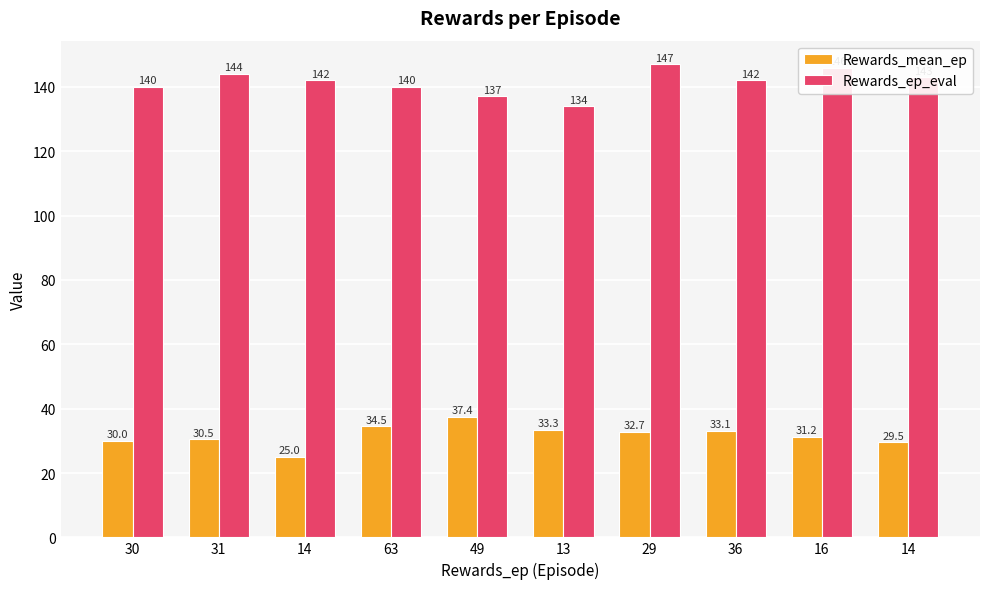

What are all the series names shown in the legend?

Rewards_mean_ep, Rewards_ep_eval